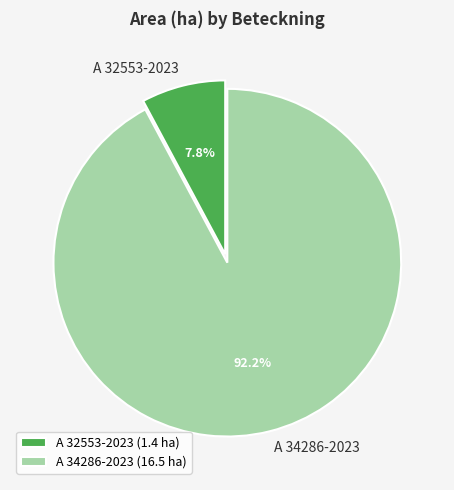

Is there a majority slice in this chart?

Yes